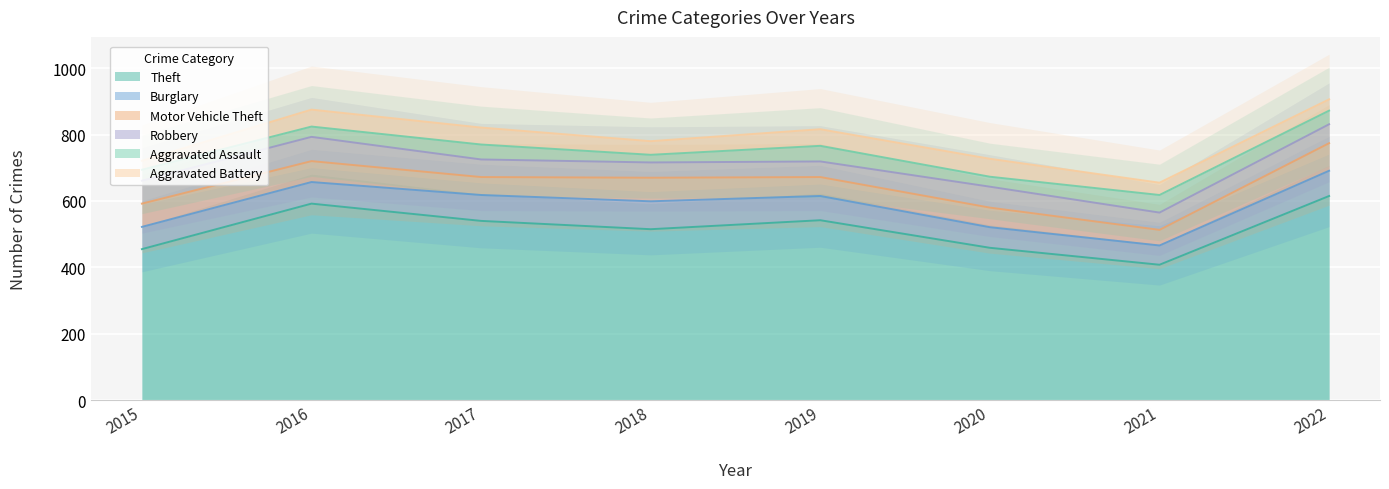

How many data points in Motor Vehicle Theft are above 63?

3